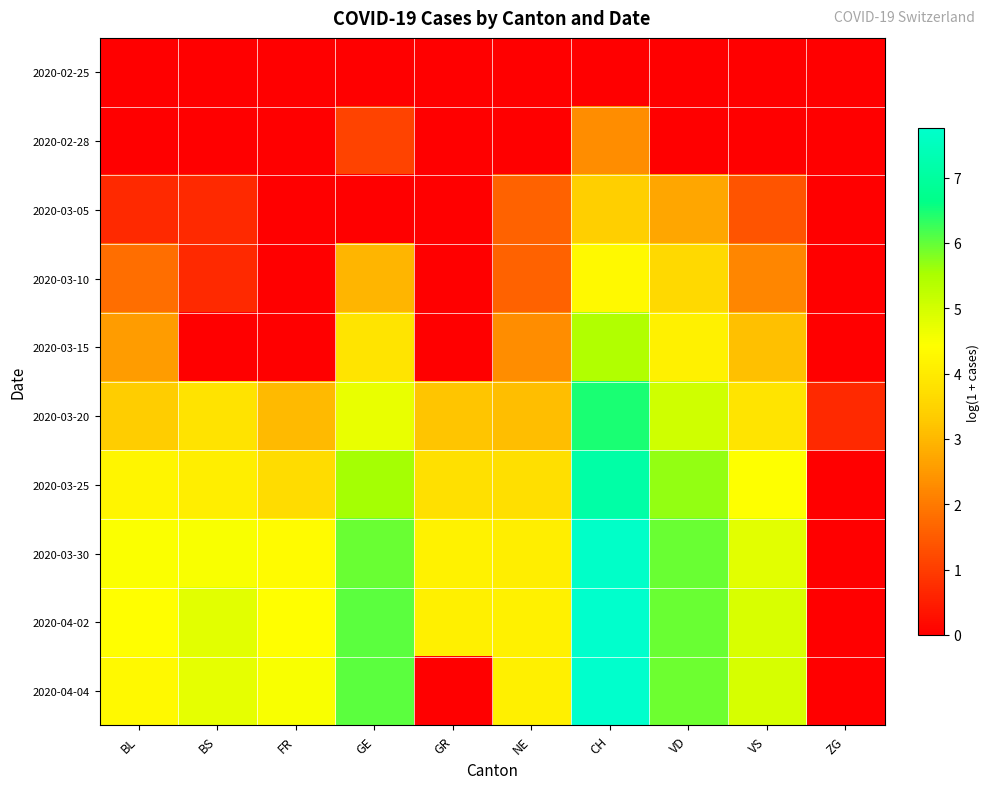

Which has a higher value, GE or CH?

GE